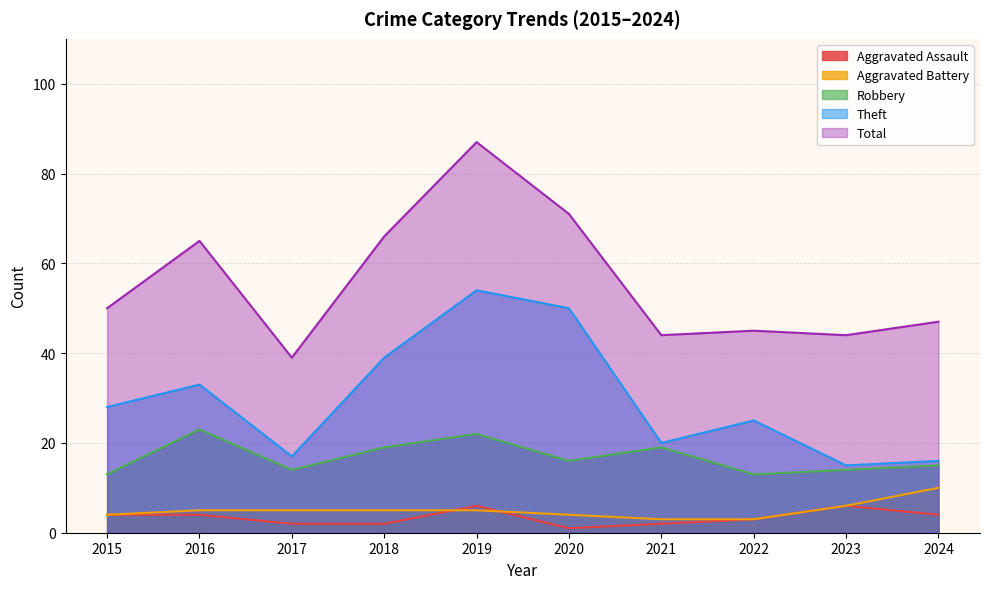

Rank the series by their maximum value, from highest to lowest.

Total, Theft, Robbery, Aggravated Battery, Aggravated Assault